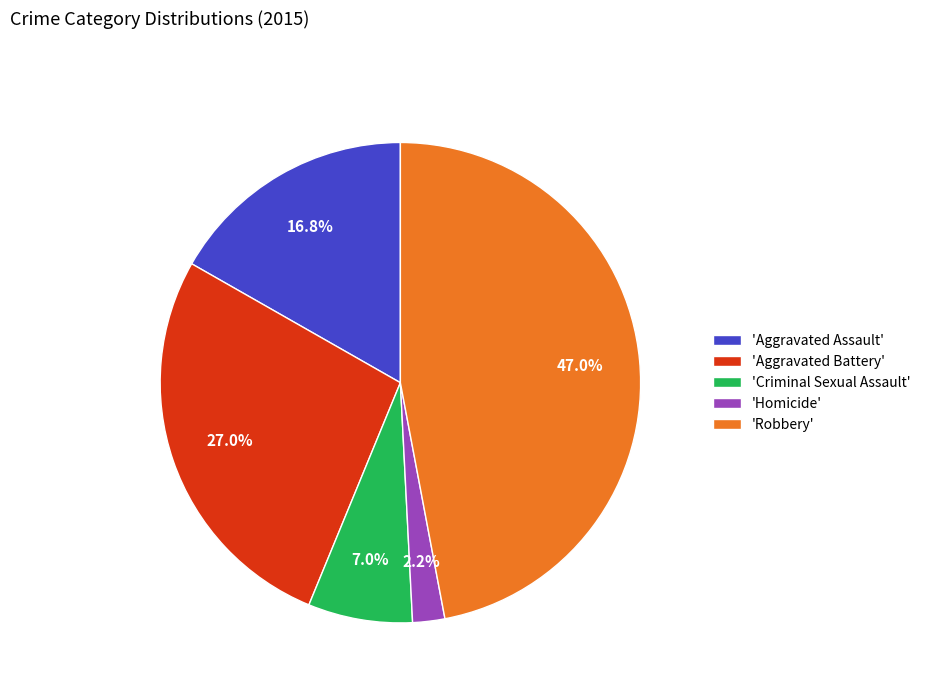

Rank the categories by value from lowest to highest.

'Homicide', 'Criminal Sexual Assault', 'Aggravated Assault', 'Aggravated Battery', 'Robbery'